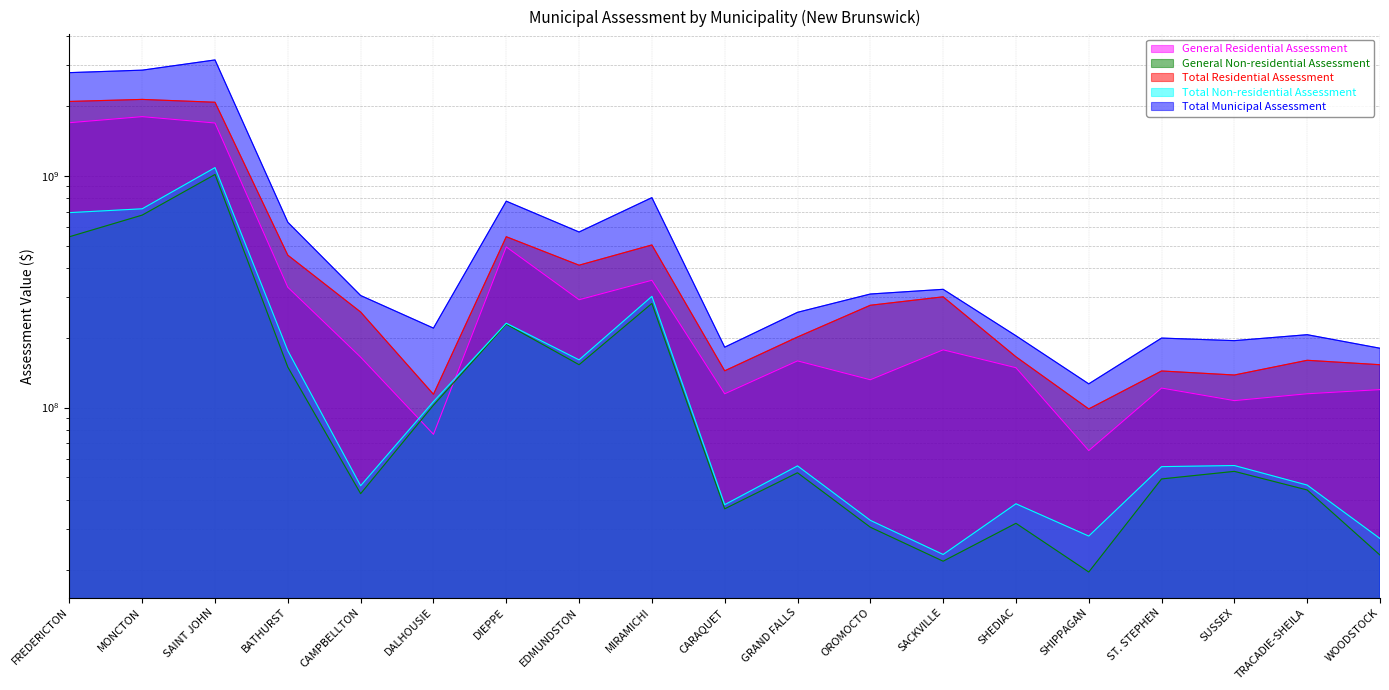

At which label does General Residential Assessment reach its peak?

MONCTON